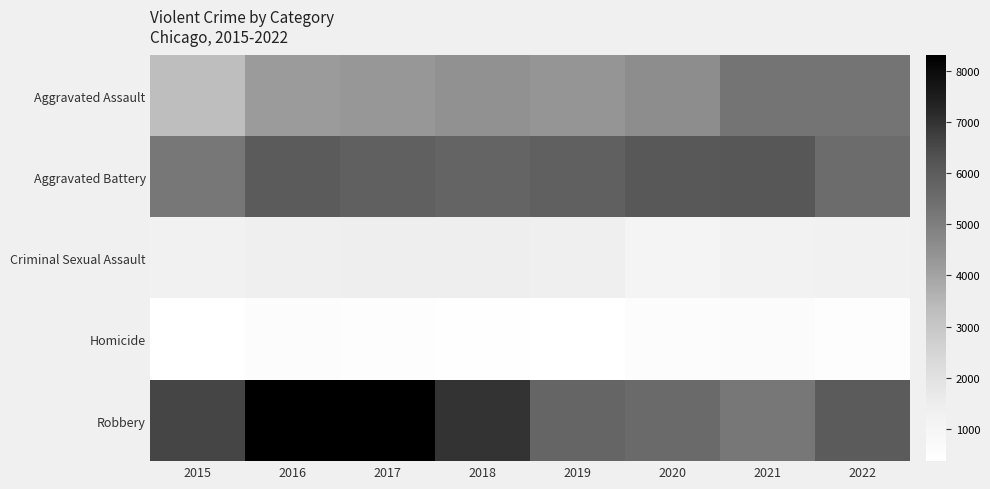

Which has a higher value, 2019 or 2017?

2019